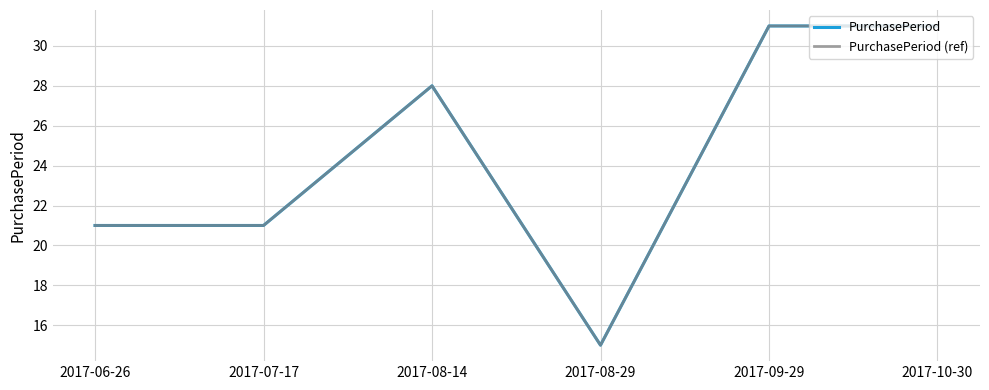

True or false: PurchasePeriod and PurchasePeriod (ref) cross at least once.

False